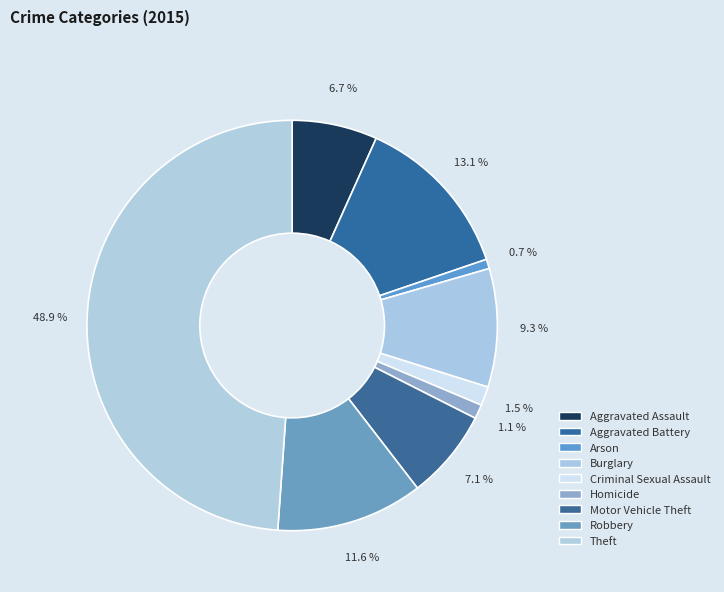

Rank the categories by value from highest to lowest.

Theft, Aggravated Battery, Robbery, Burglary, Motor Vehicle Theft, Aggravated Assault, Criminal Sexual Assault, Homicide, Arson